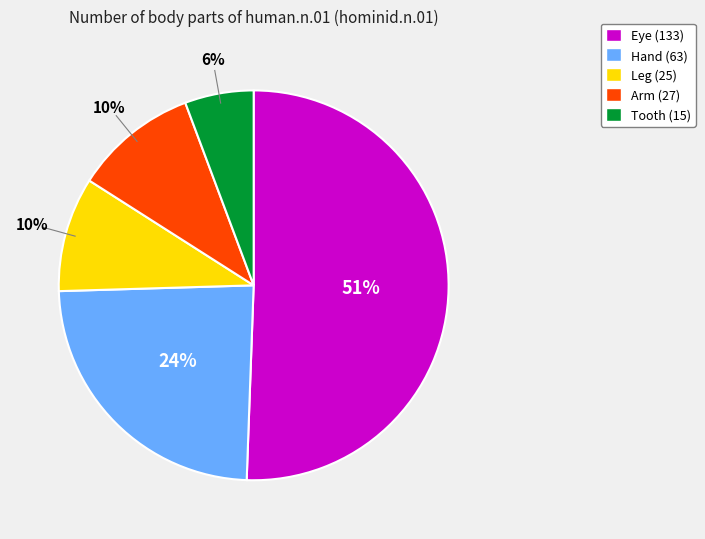

Does any single category account for the majority?

Yes